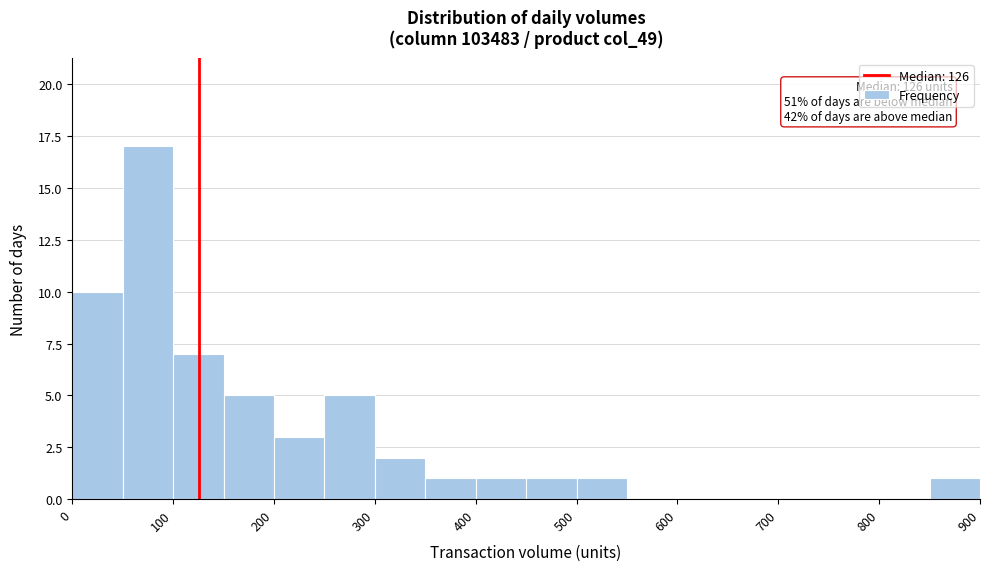

Which range on the x-axis has the tallest bar?

50 to 100